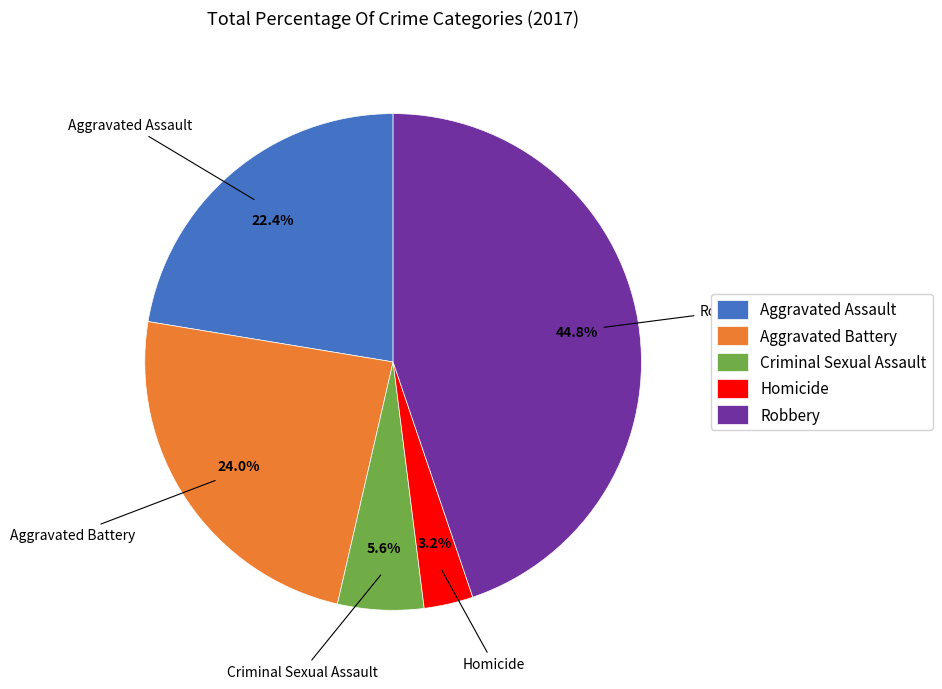

The Aggravated Battery slice represents 31% of the pie. True or false?

False